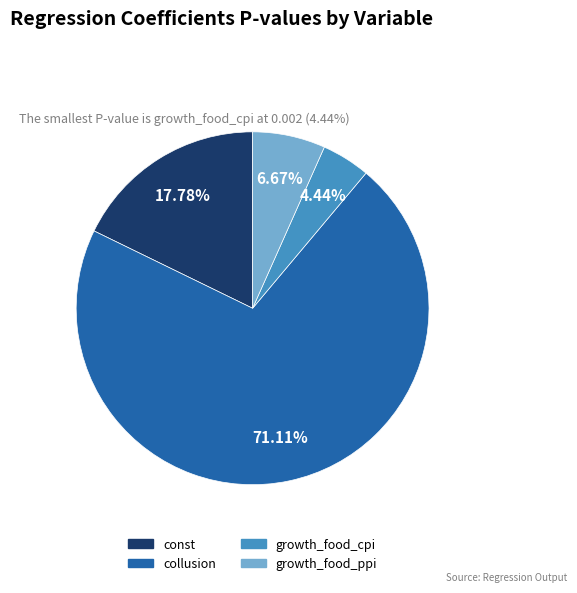

Combined, do growth_food_cpi and collusion account for over 50%?

Yes